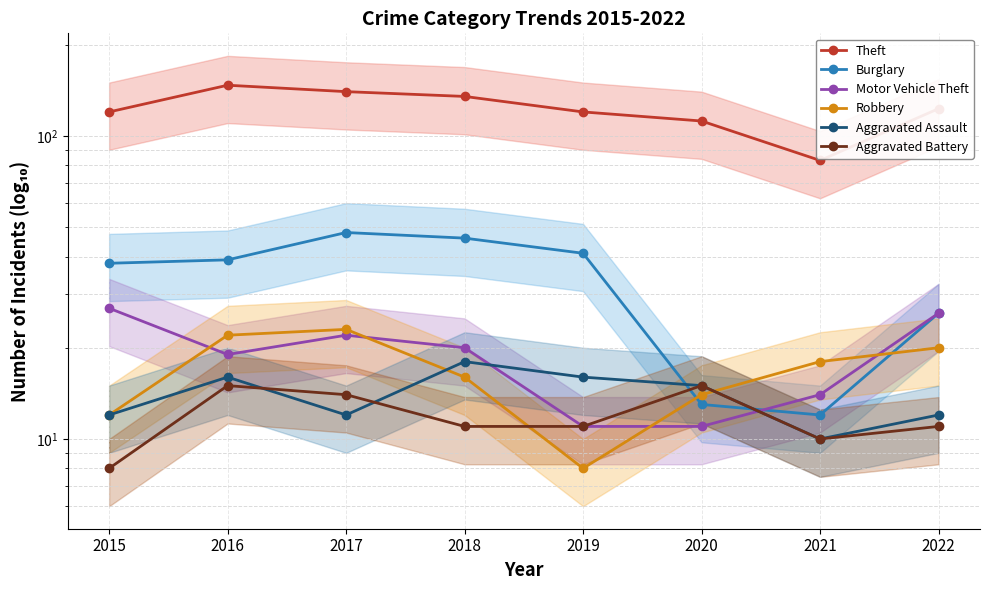

At which label is Theft closest to 115?

2020